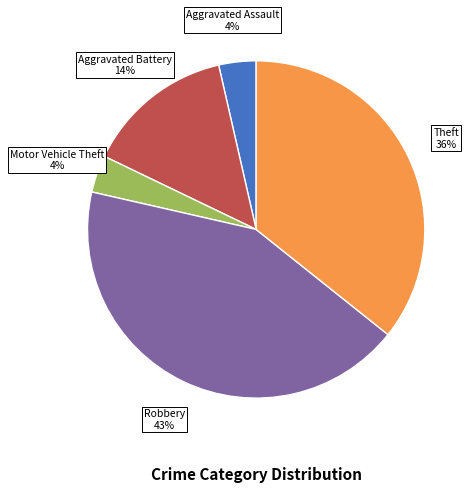

Does any single category account for the majority?

No